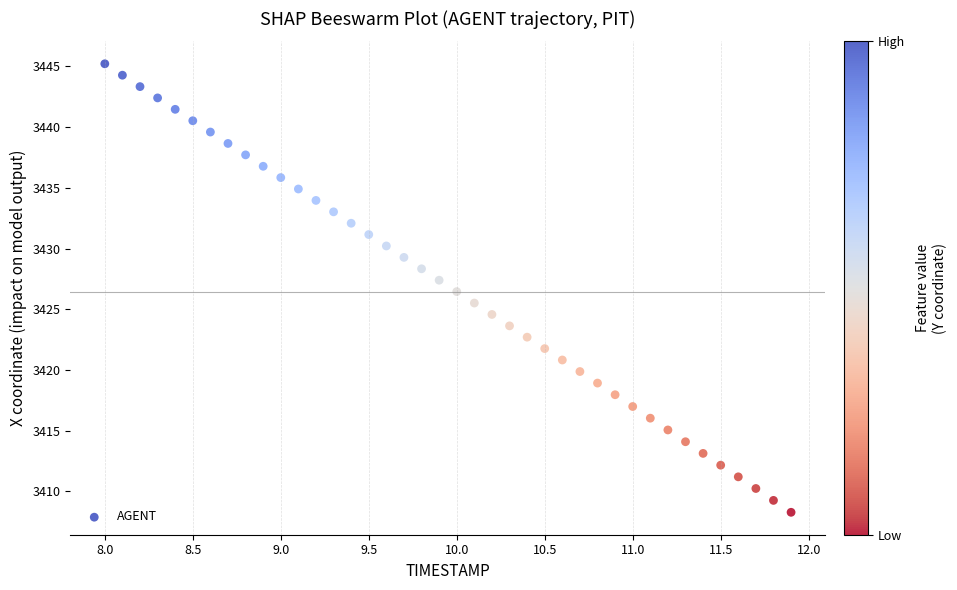

What is the range of X values (max minus min)?

3.9